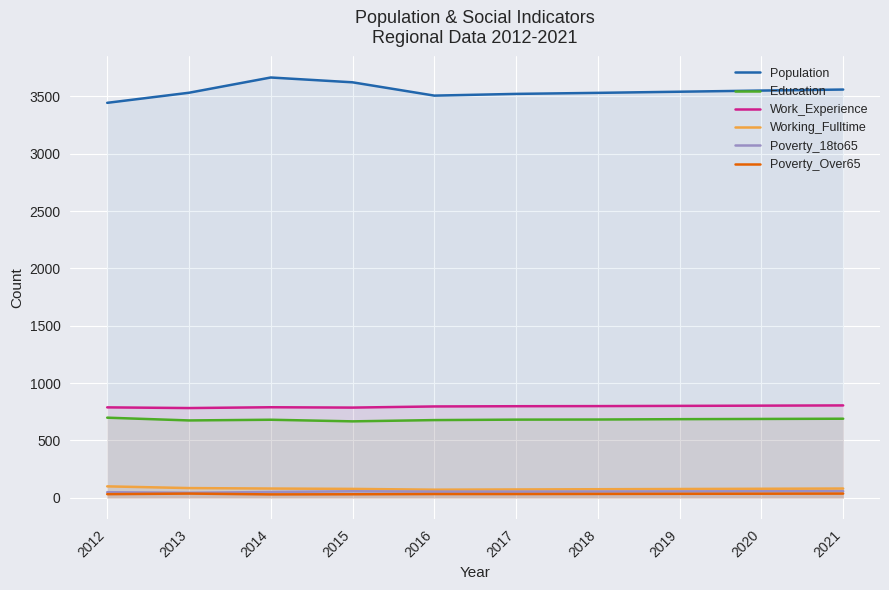

At which category is the sum across all series the highest?

2014